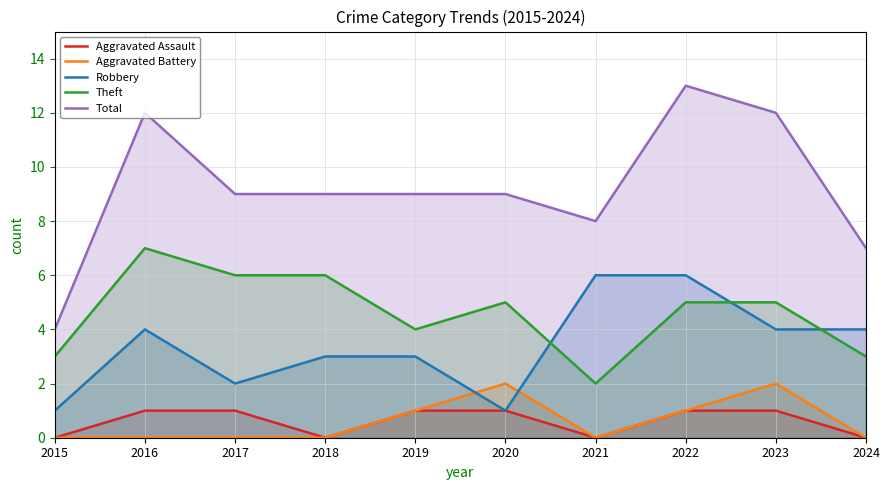

True or false: Total has a value of 9 at 2018.

True